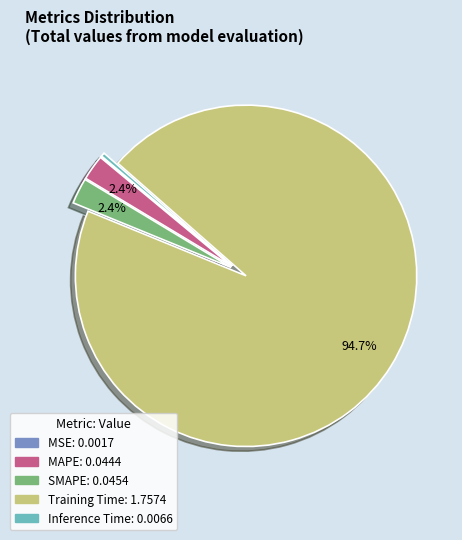

To the nearest percent, what is the average slice percentage?

20%